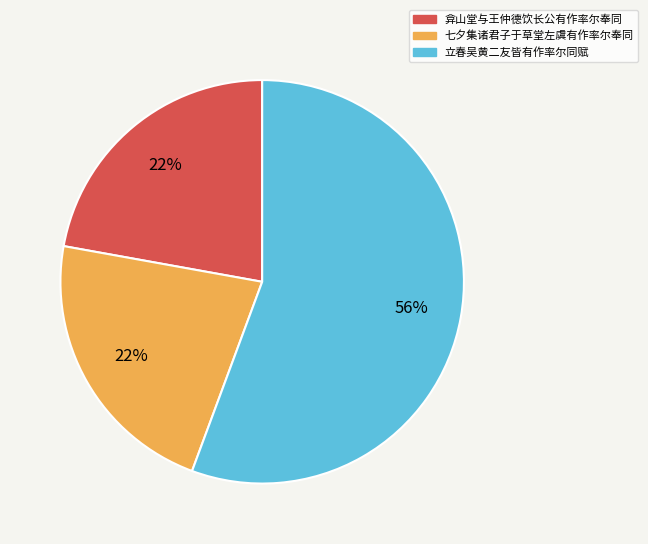

The 七夕集诸君子于草堂左虞有作率尔奉同 slice represents 22% of the pie. True or false?

True